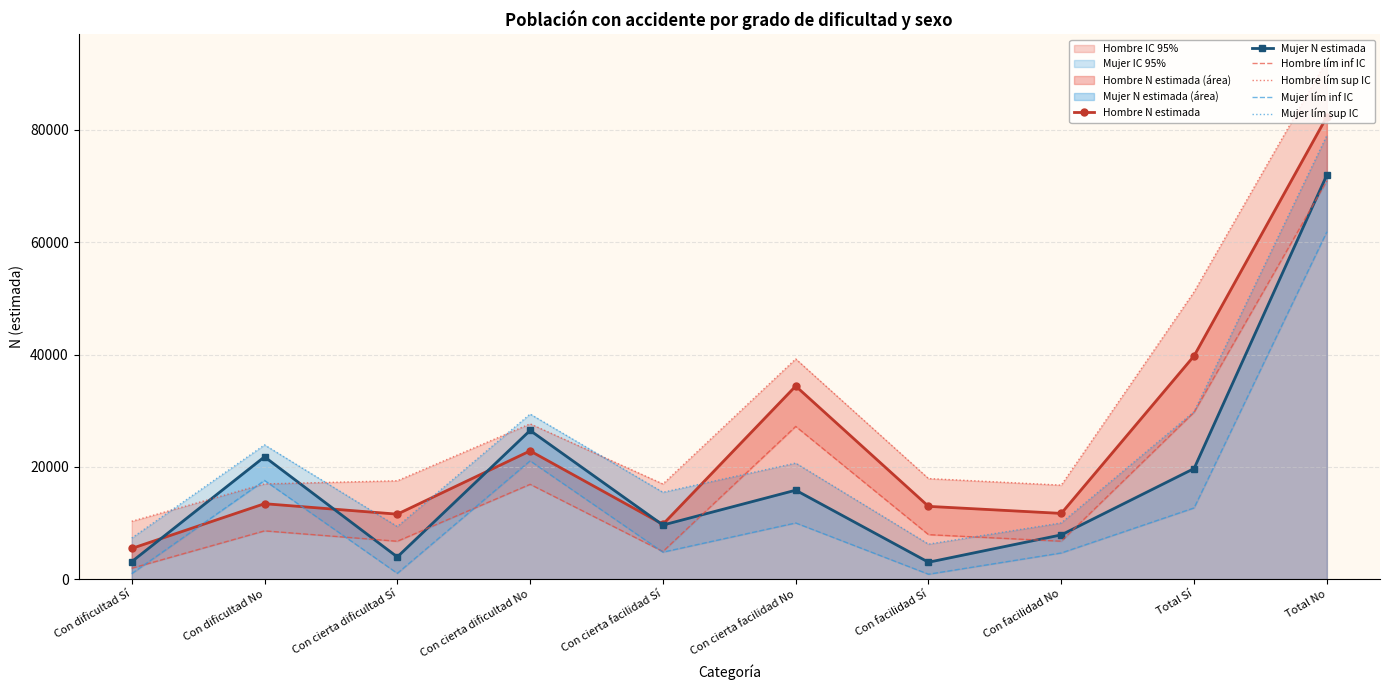

How many intersections are there between Mujer N estimada and Hombre N estimada?

4